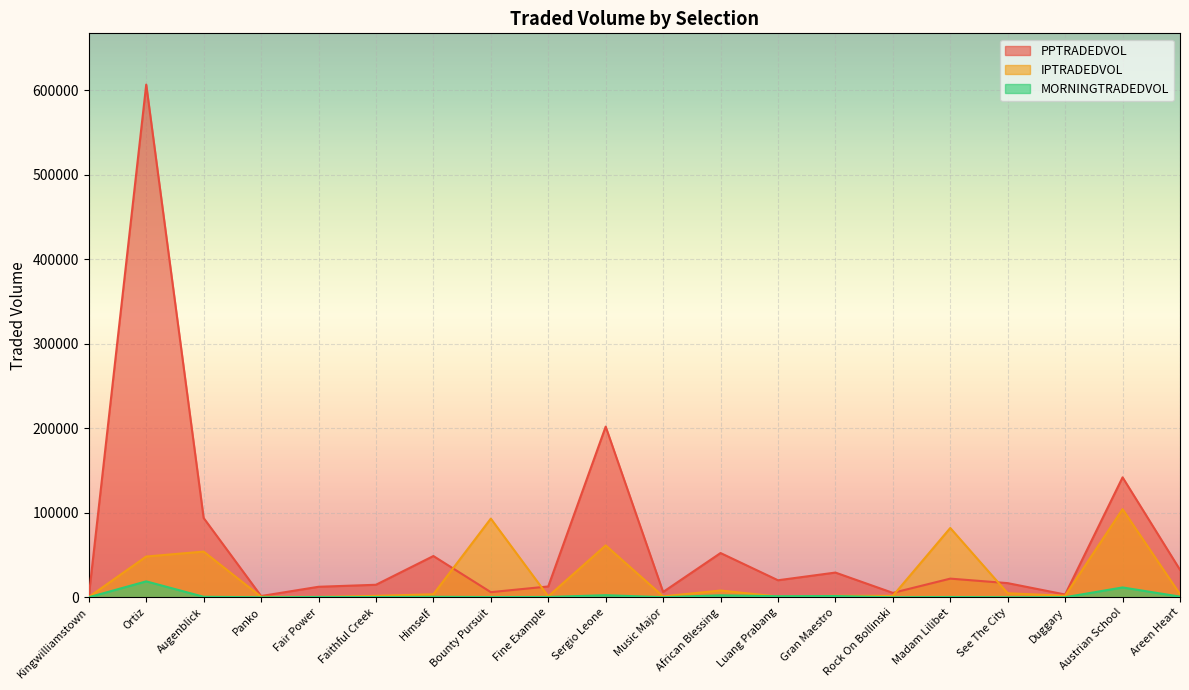

After their last crossing, which series has the higher values: IPTRADEDVOL or MORNINGTRADEDVOL?

IPTRADEDVOL